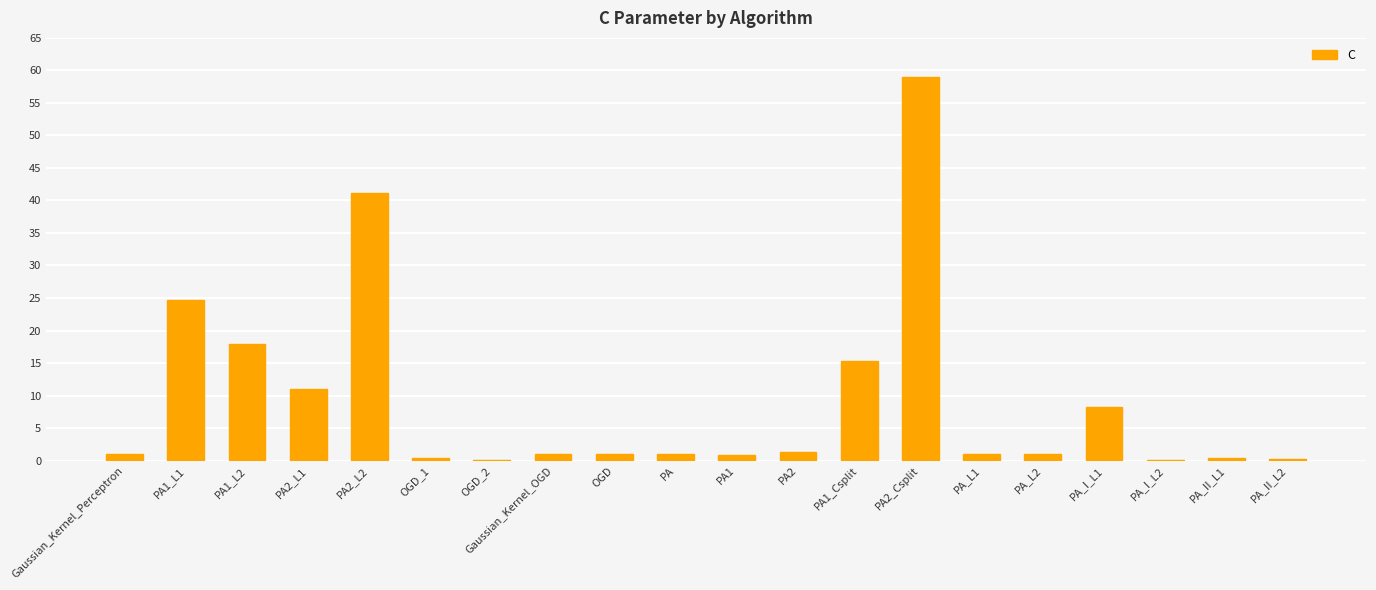

What is the greatest value displayed?

59.0